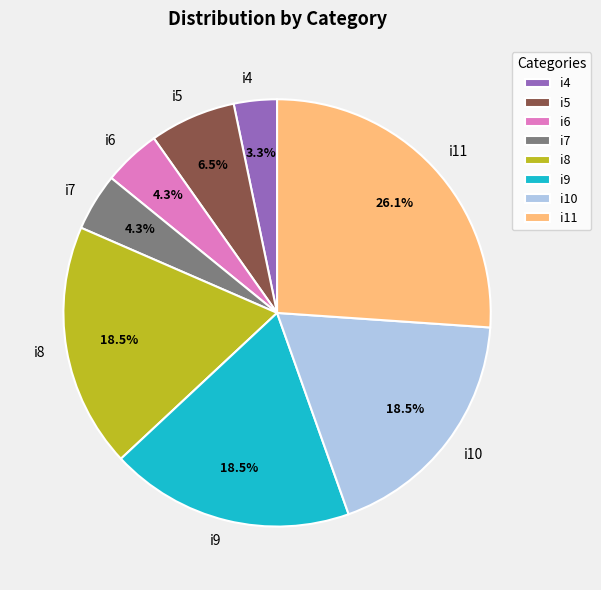

What percentage is the i4 slice, to the nearest percent?

3%